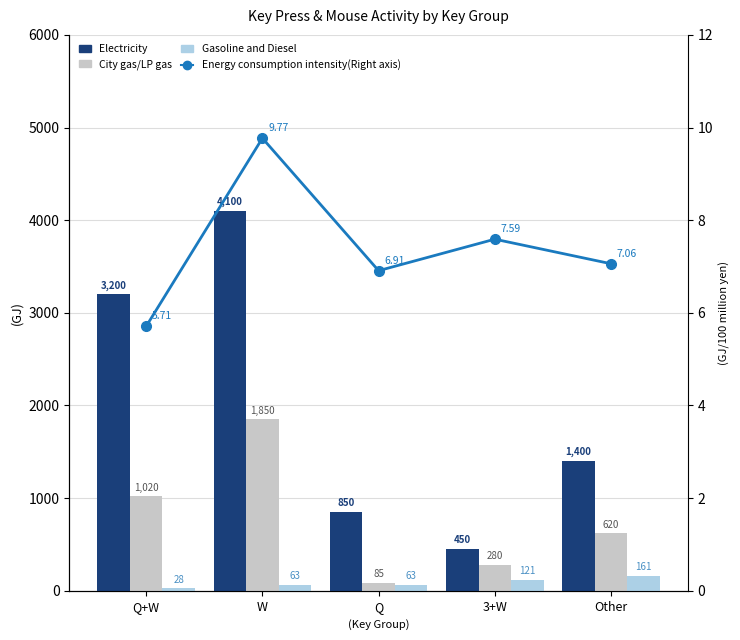

Is it true that City gas/LP gas equals 320.4 at Q+W?

False